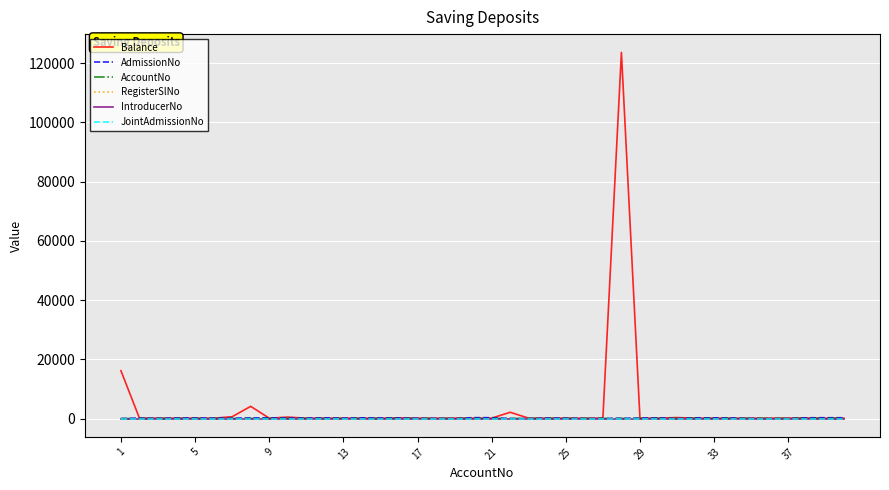

Does the chart display data point markers on the line(s)?

No